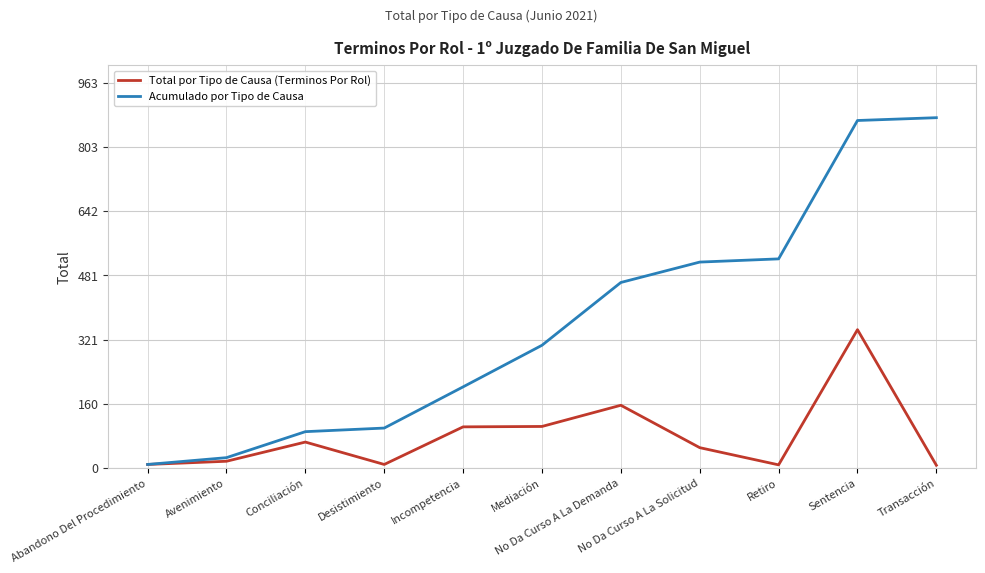

What is the difference between the Total por Tipo de Causa (Terminos Por Rol) values at Retiro and Avenimiento?

9